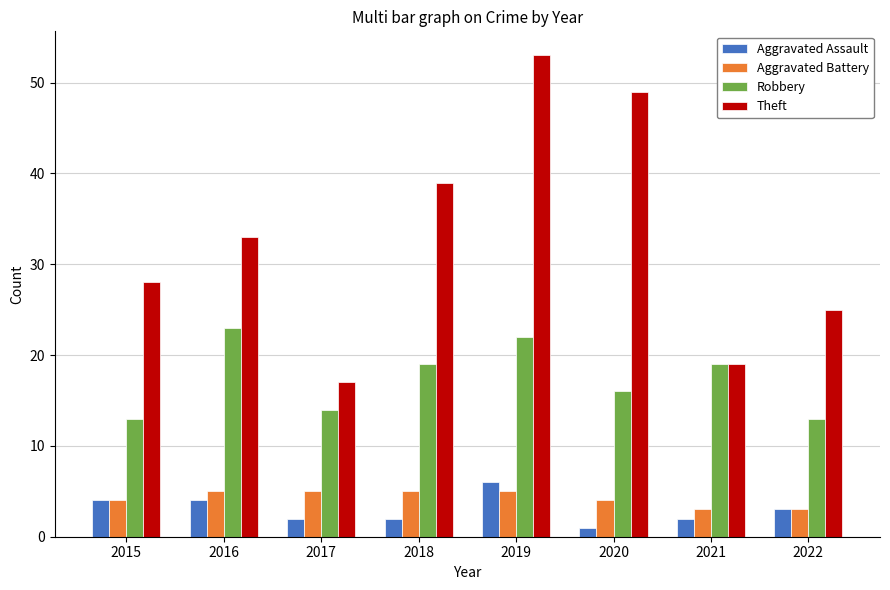

At how many categories does at least one series exceed 14?

8